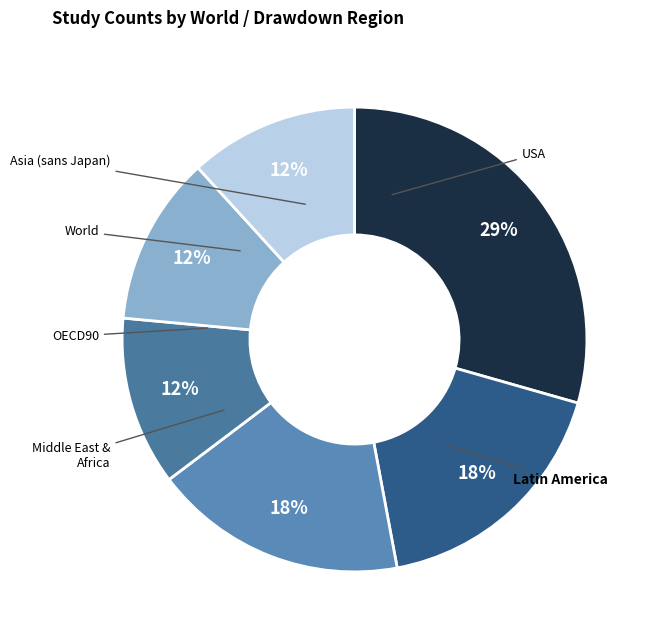

Count the number of slices in the pie.

6